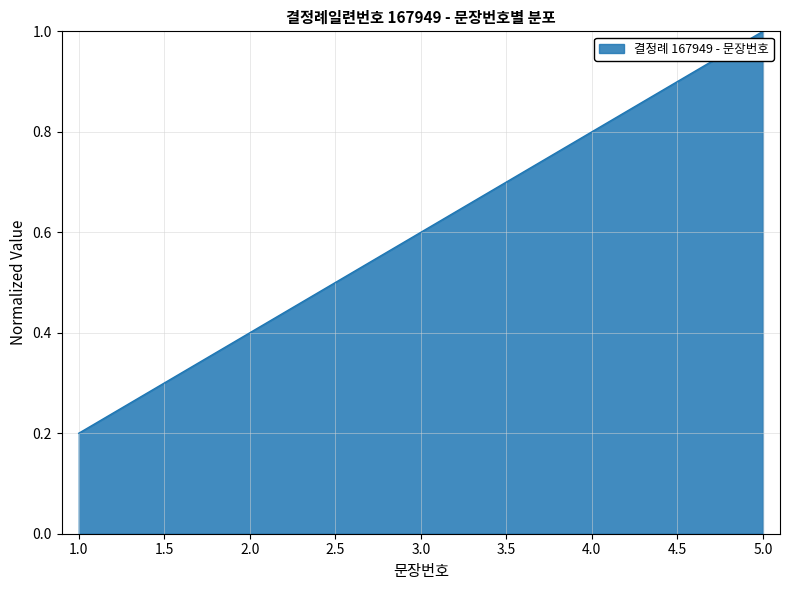

What is the difference between the maximum and minimum values?

0.8